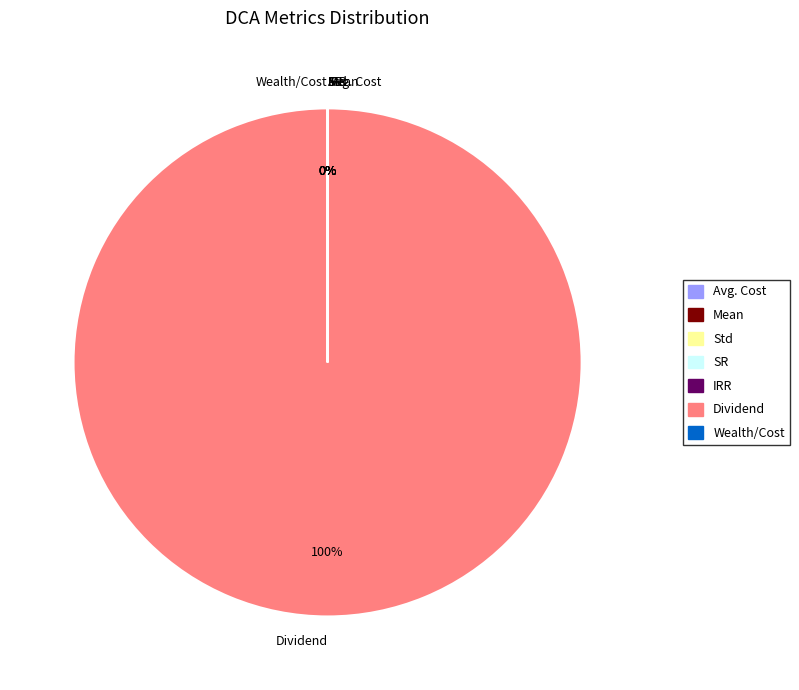

True or false: Std accounts for 14% of the total.

False